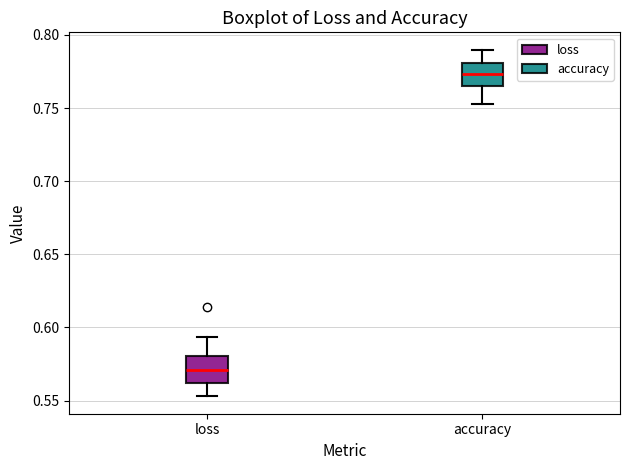

Which box's median line is the lowest?

loss